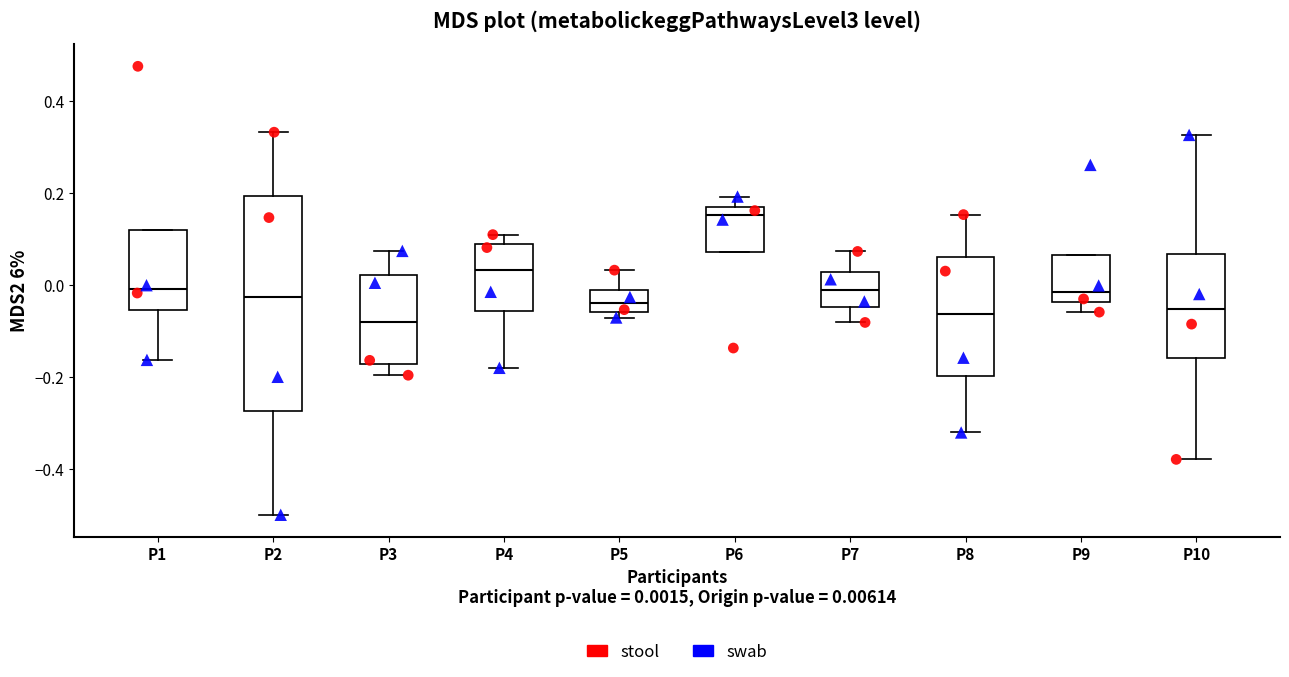

Where is the upper edge of the box for P10 on the y-axis? The values are not printed on the chart, so give them approximately, as read against the axis.

0.06